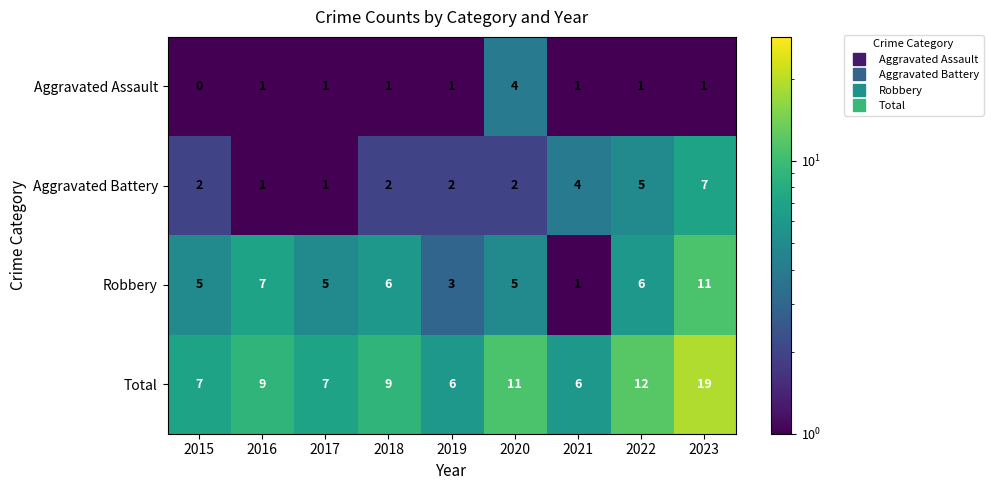

Where is Total nearest to the value 12?

2022